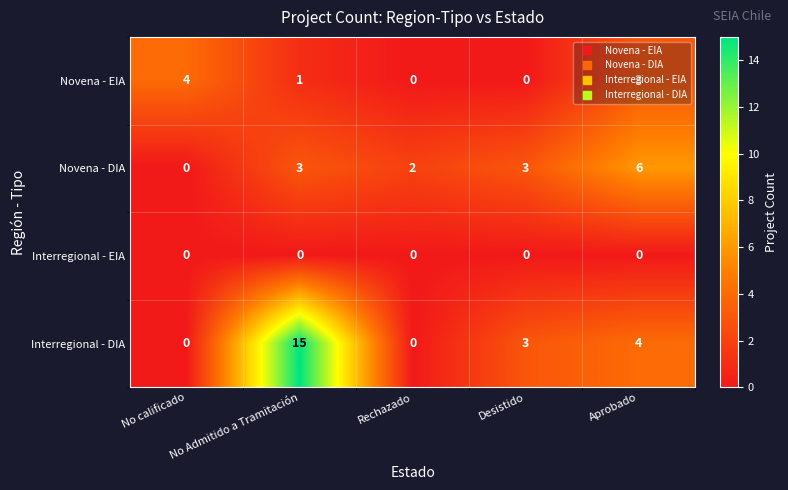

Which series has the largest total across all categories?

Interregional - DIA